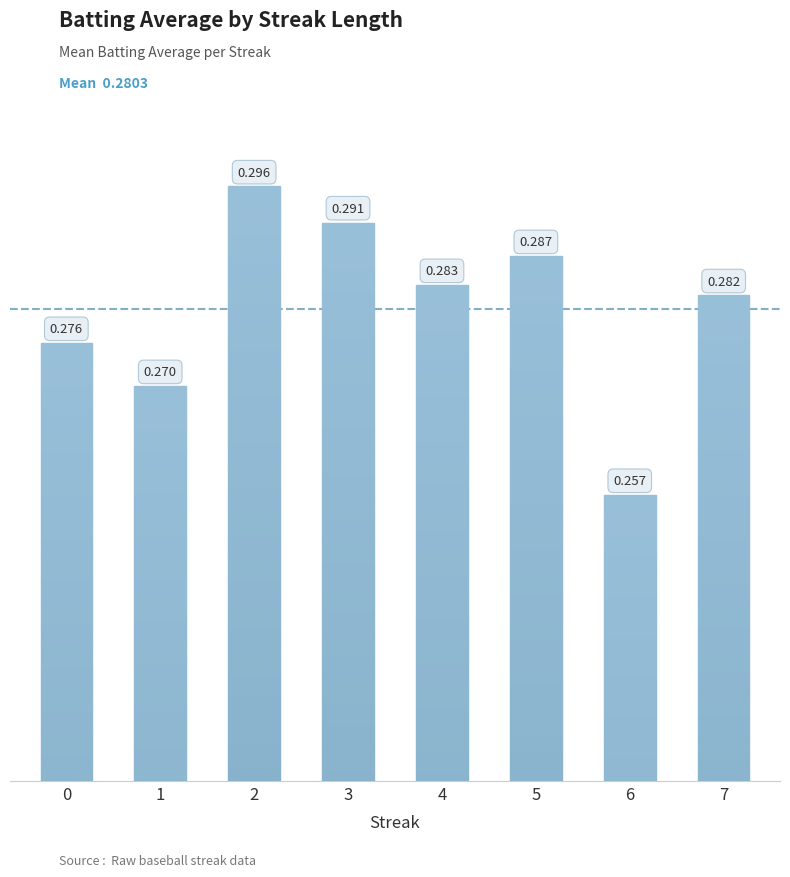

List the labels in order of value, largest first.

2, 3, 5, 4, 7, 0, 1, 6